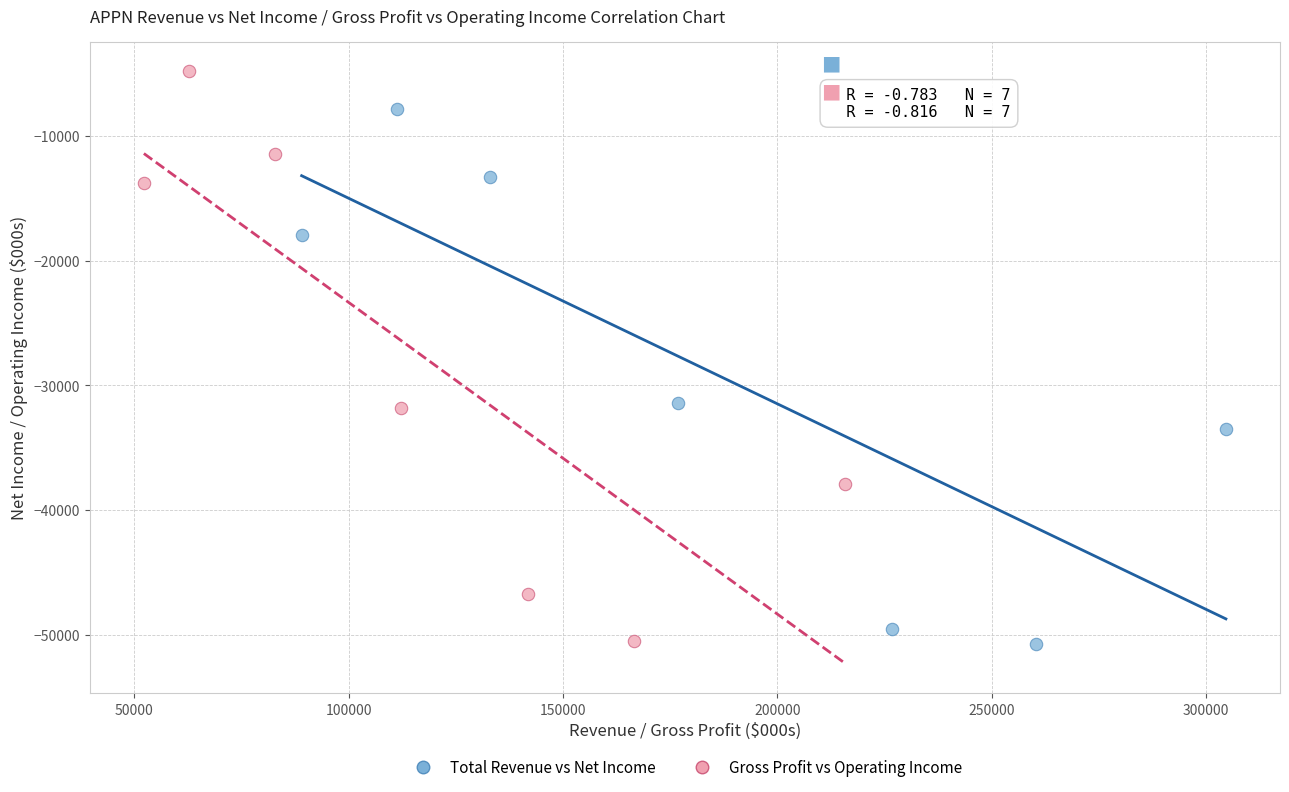

Which series has the widest spread of Y values?

Gross Profit vs Operating Income